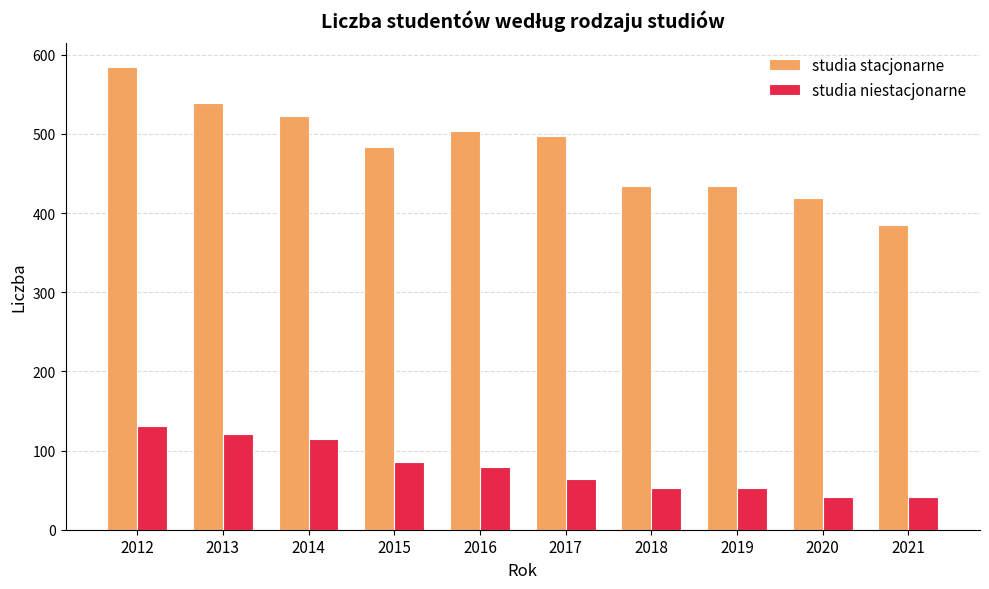

What is the lowest value of the studia stacjonarne series?

385